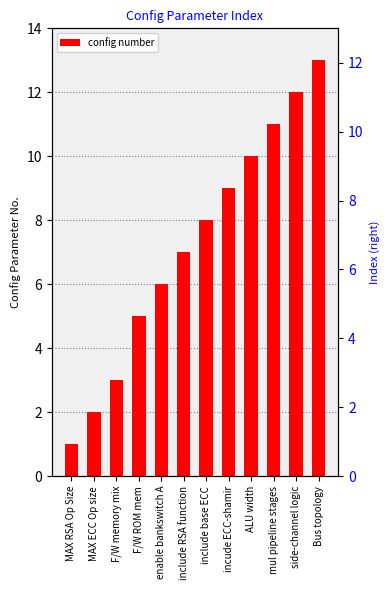

Which has a higher value, side-channel logic or F/W ROM mem?

side-channel logic